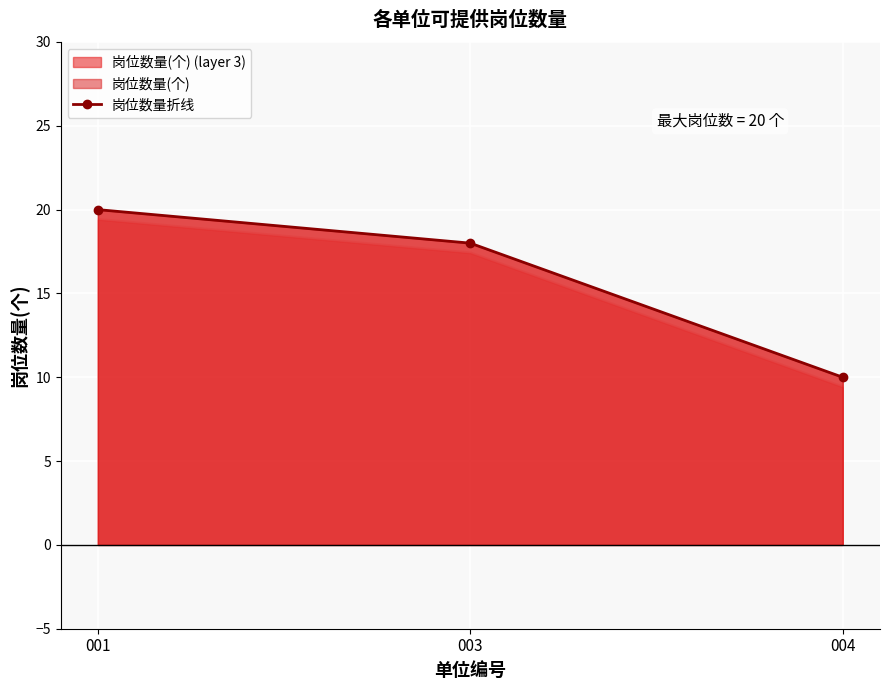

What is the value of the 3rd point from the left?

10